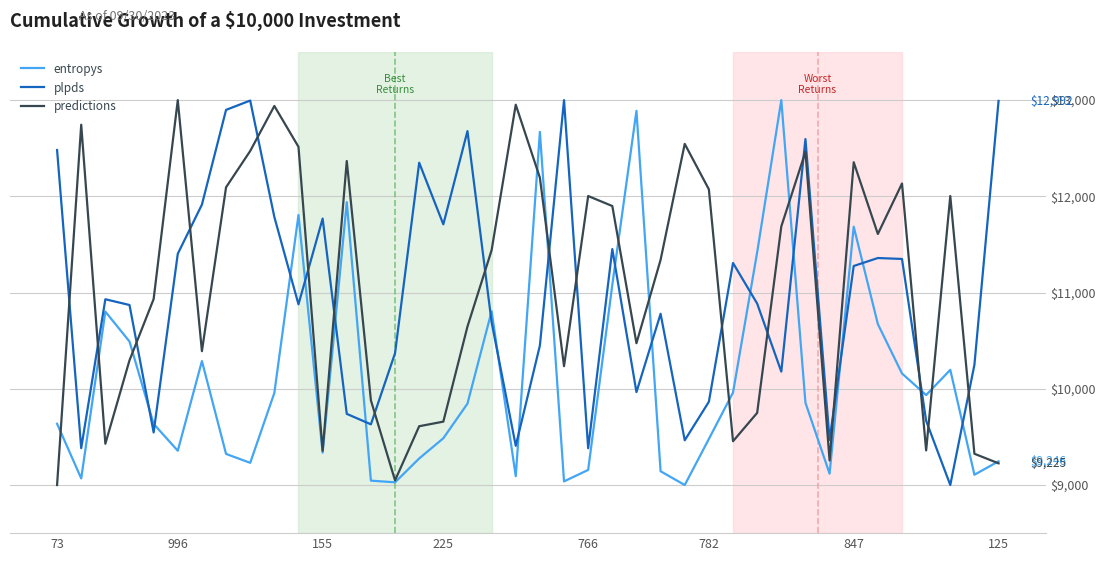

What is the maximum value for entropys?

13000.0